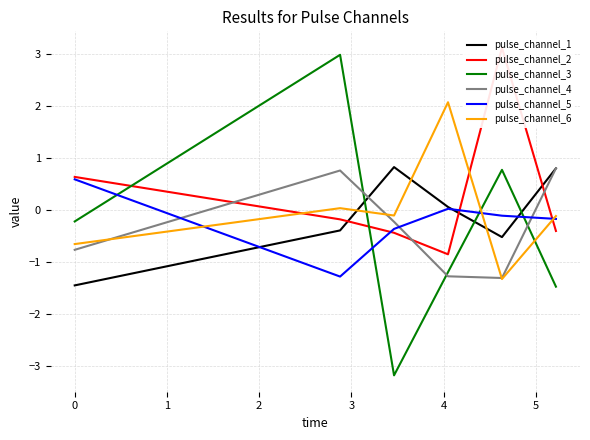

True or false: pulse_channel_5 and pulse_channel_4 intersect in this chart.

True